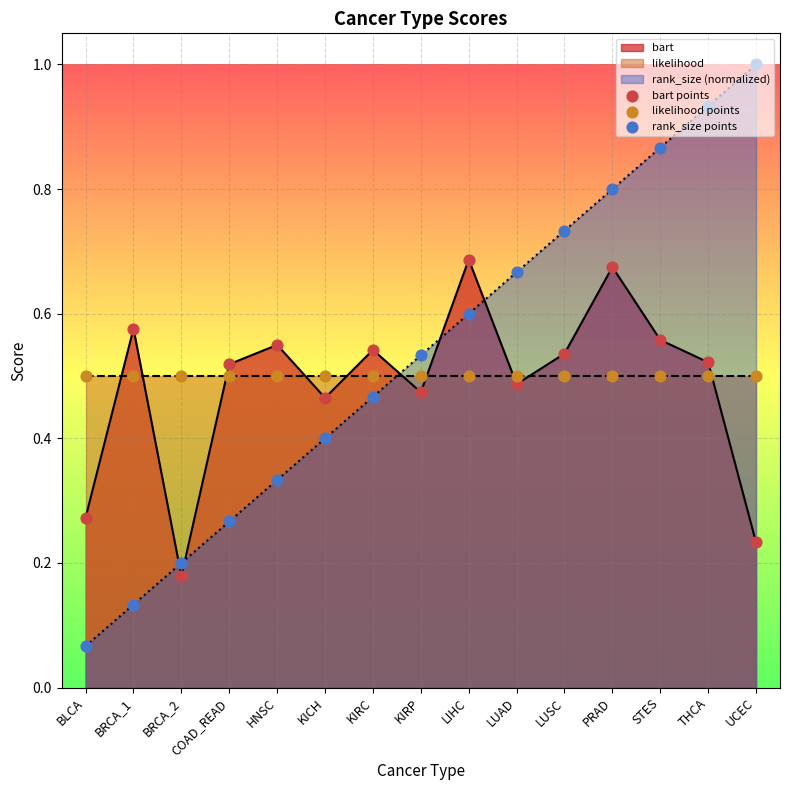

The value of bart at LIHC is 1.1. True or false?

False